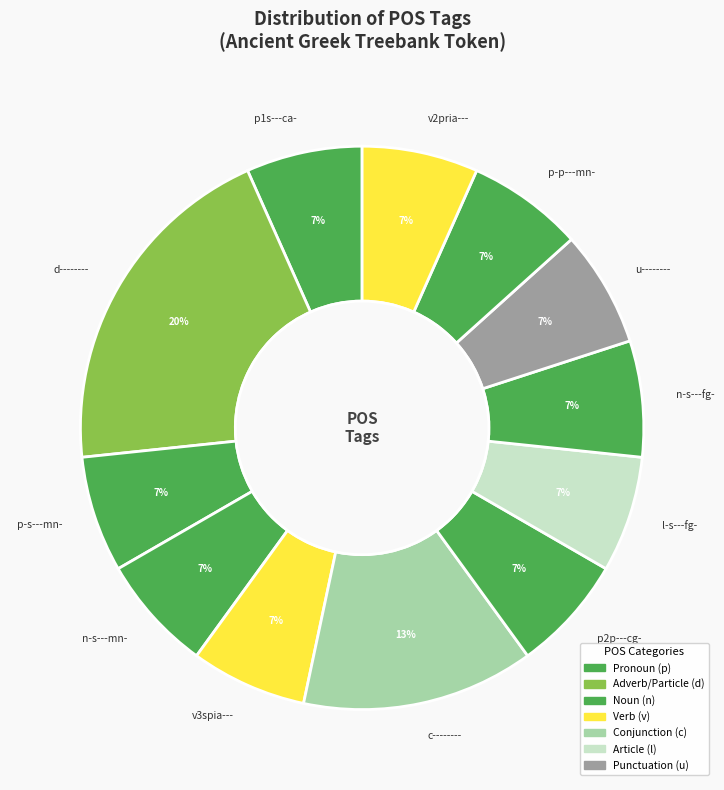

To the nearest percent, what portion does n-s---mn- represent?

7%